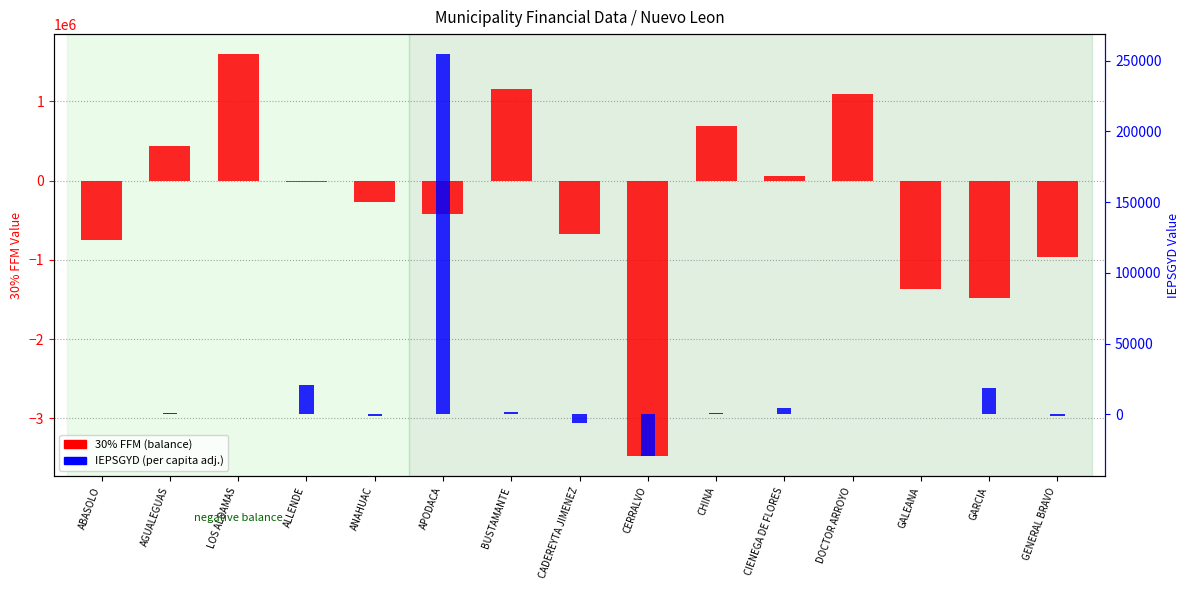

How many bars are there in total?

30